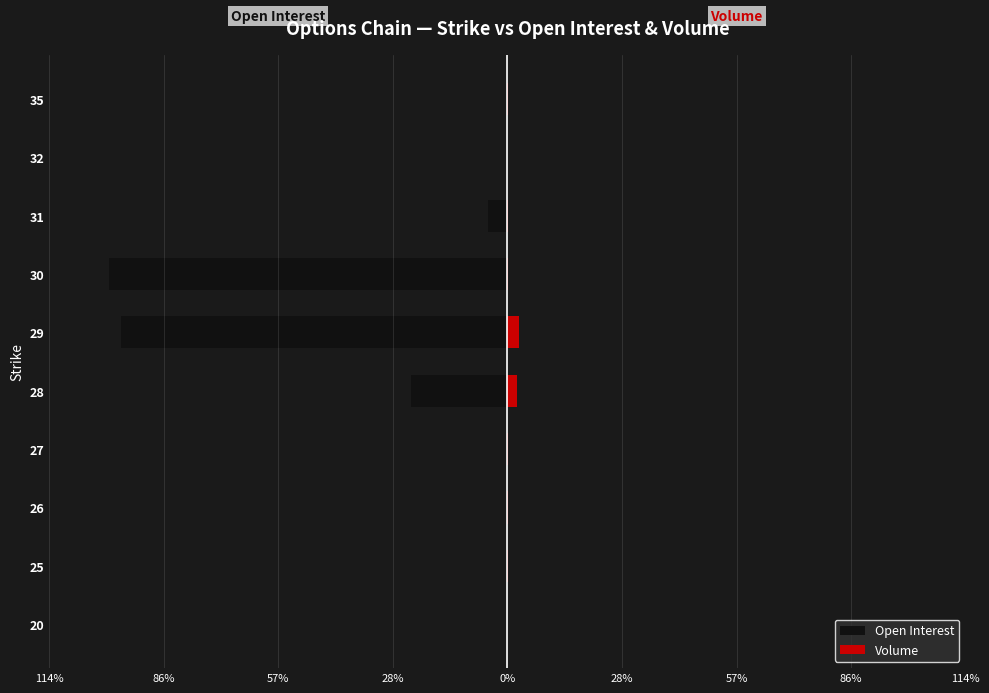

Between 30 and 31, which series saw the biggest shift?

Open Interest